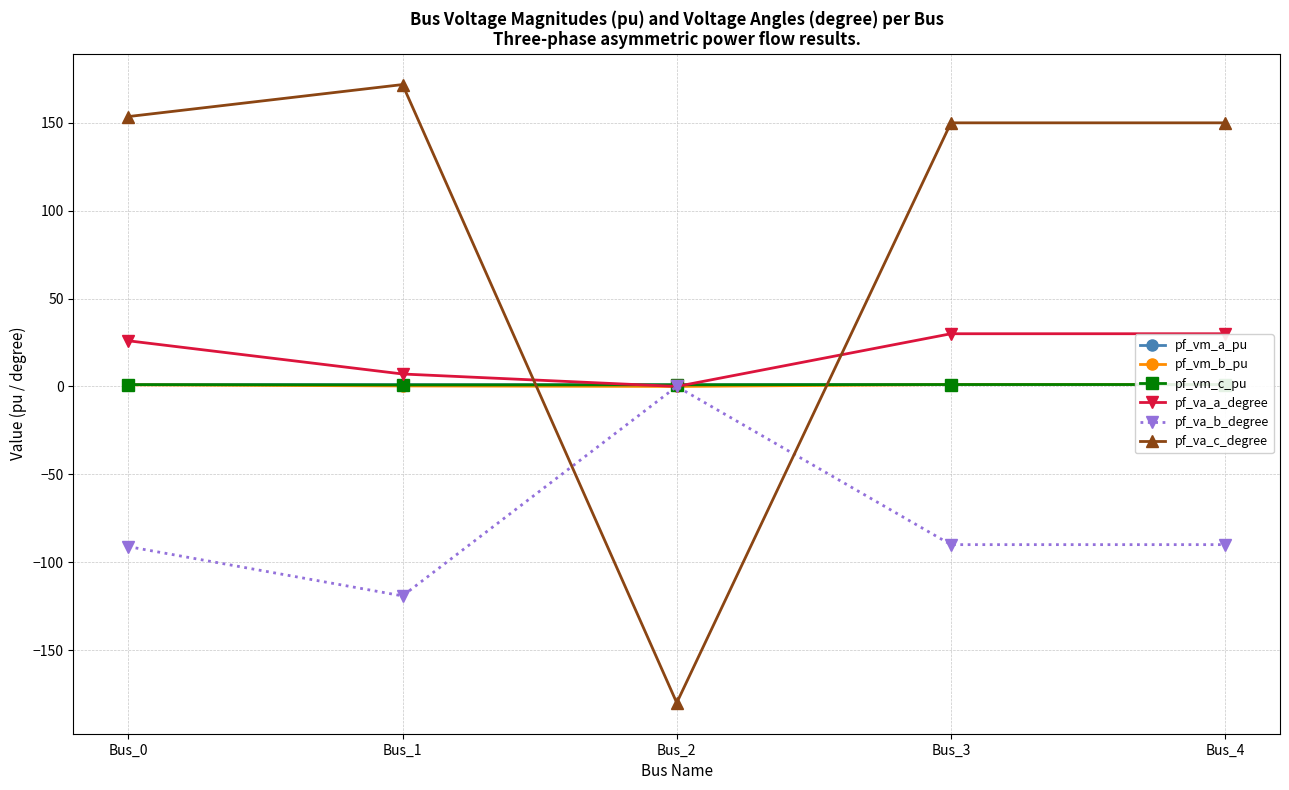

What is the spread (max minus min) of values at Bus_1?

291.0